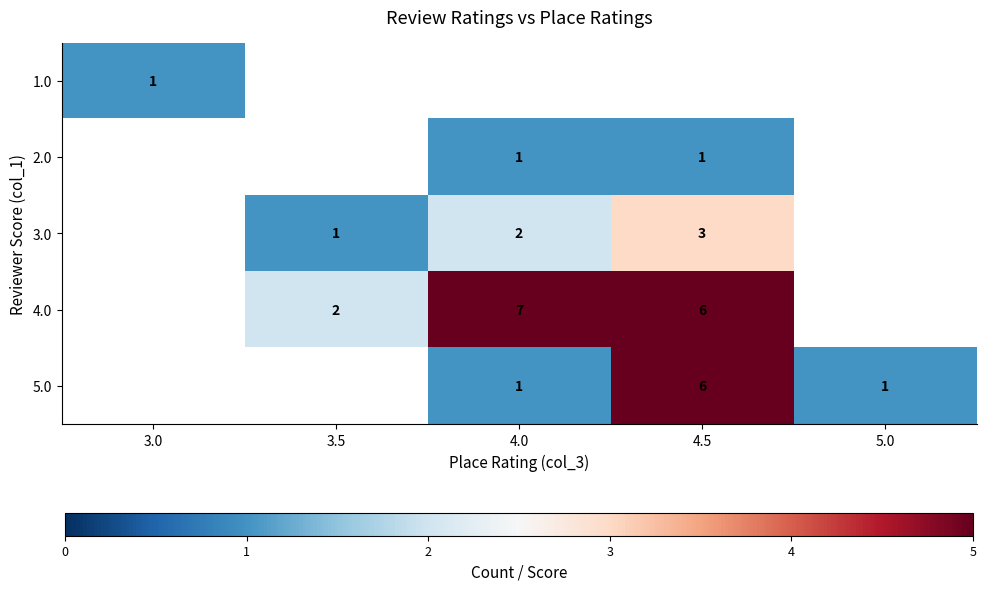

How many categories are shown in the chart?

5